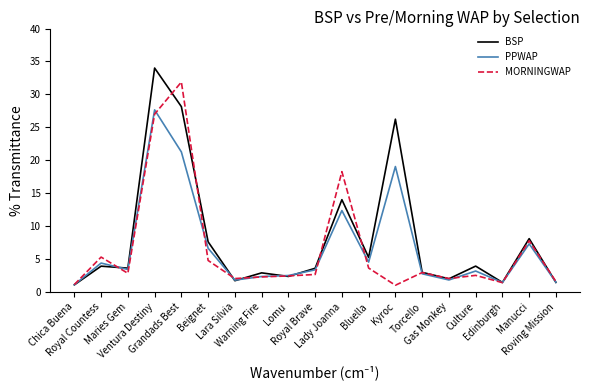

Is the value of PPWAP at Lomu greater than the value of BSP at Lady Joanna?

No